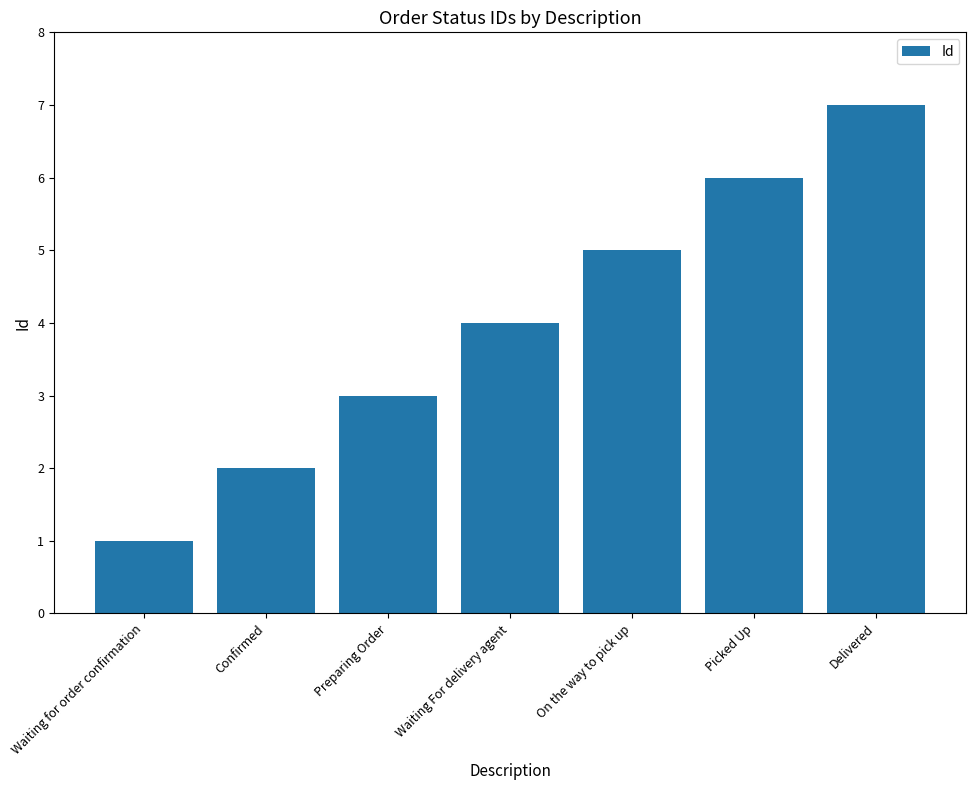

How many bars are there in total?

7